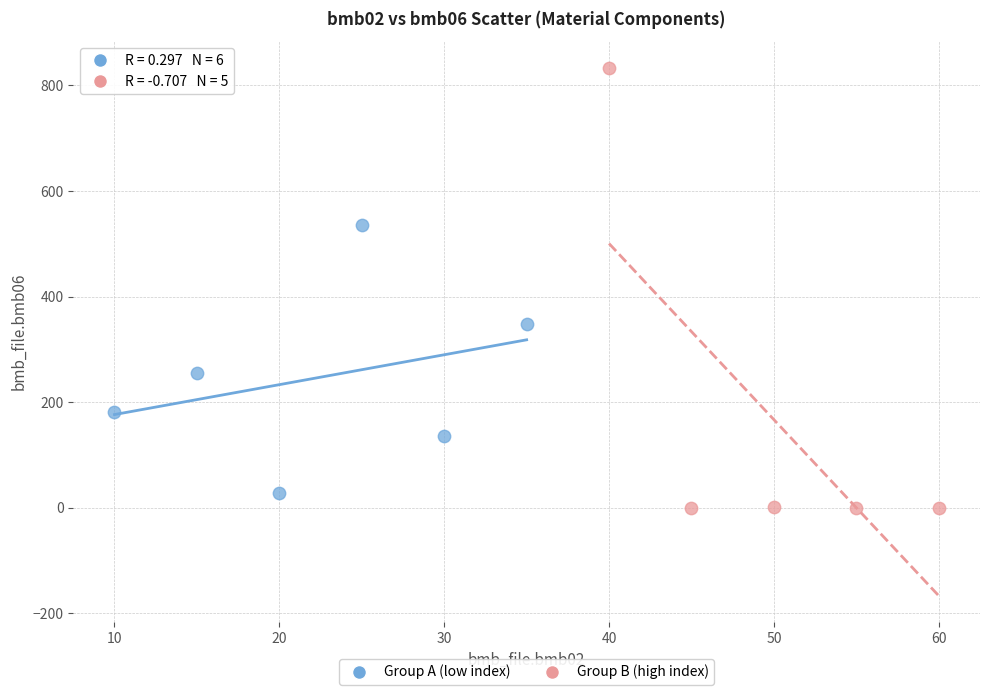

Which series contains the highest Y value?

Group B (high index)